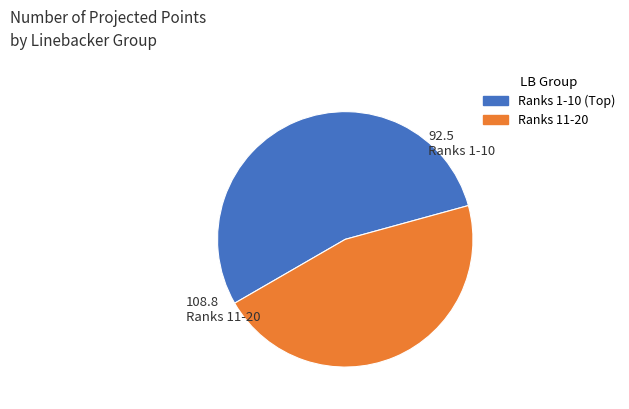

Is there any slice that represents more than half of the pie?

Yes